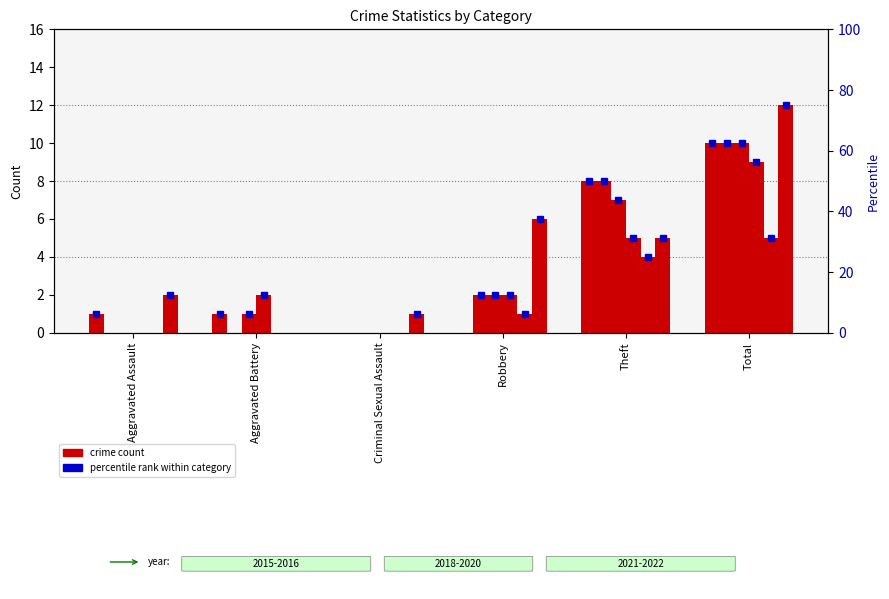

Which category has the lowest value in the 2020 series?

Aggravated Assault